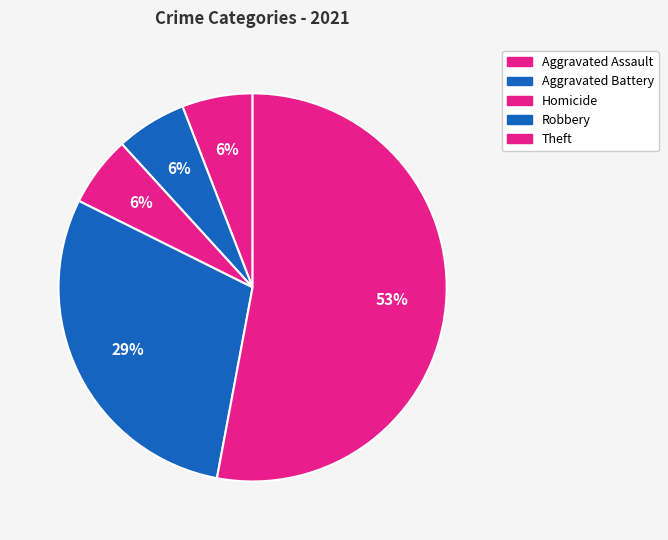

What is the ratio of the value at Aggravated Assault to the value at Homicide?

1.0